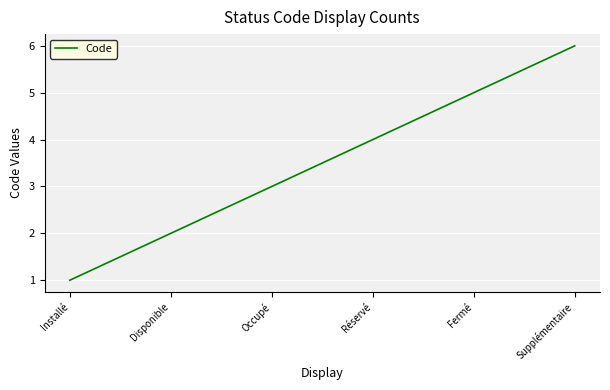

Reading left to right, what are all the values shown in this chart?

Installé=1	Disponible=2	Occupé=3	Réservé=4	Fermé=5	Supplémentaire=6